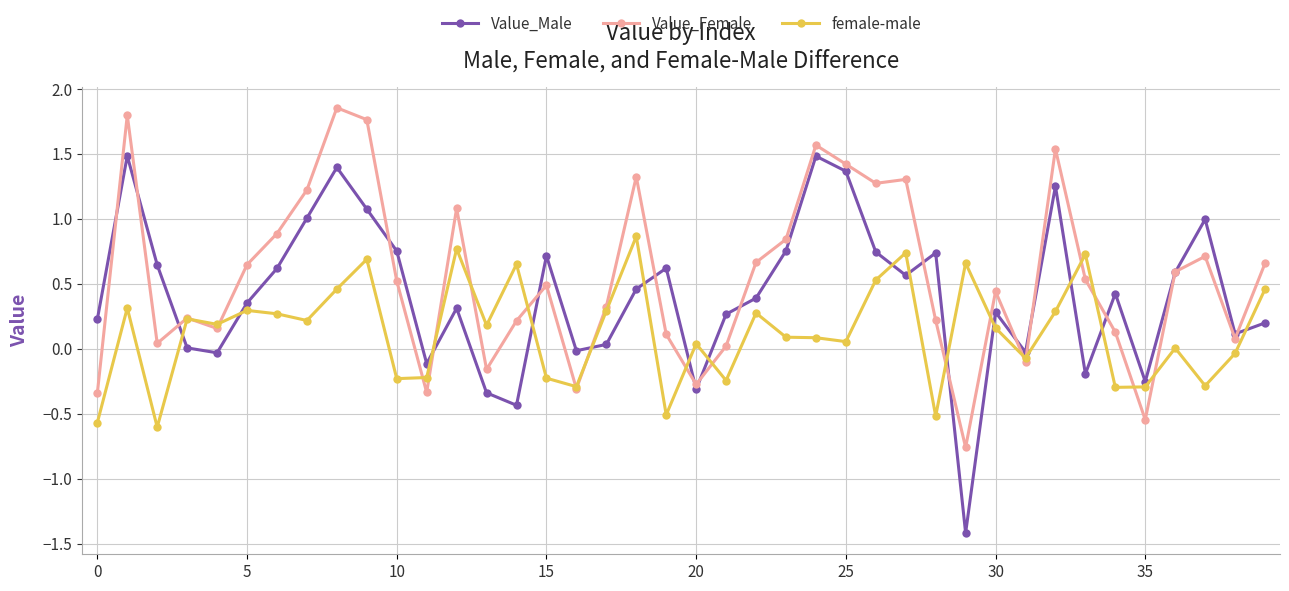

What is the minimum value for female-male?

-0.6